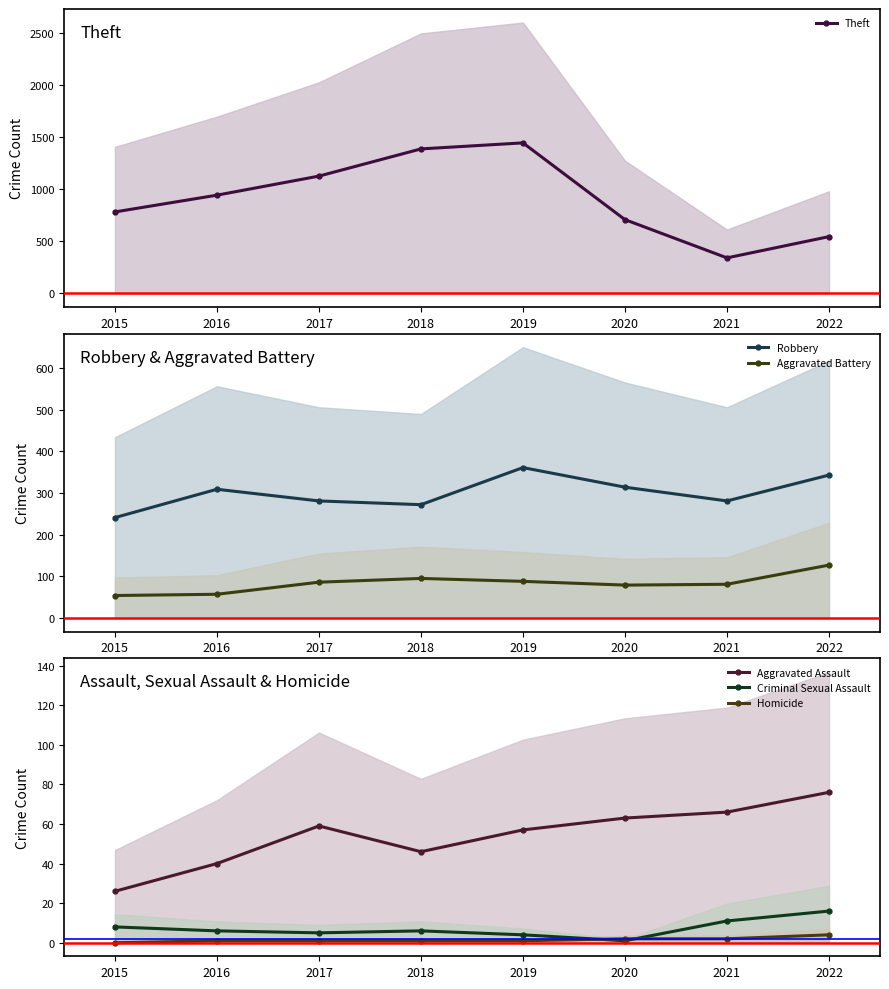

What is the difference between the second highest and minimum values in the Criminal Sexual Assault series?

10